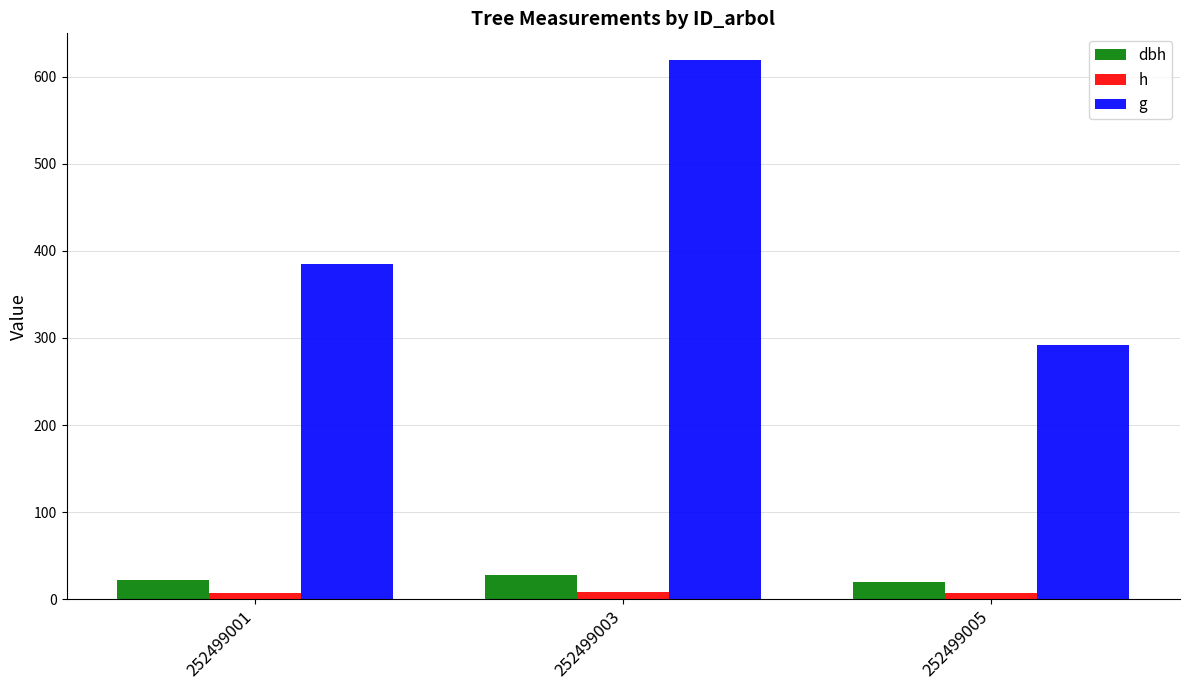

What is the total value across all series at 252499005?

318.5